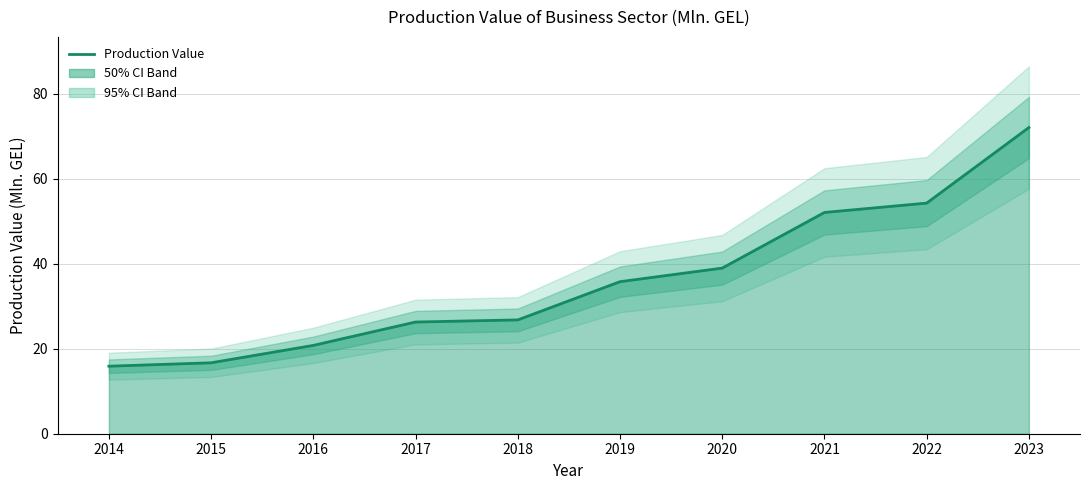

Reading left to right, list all the values displayed in this chart.

2014=15.9	2015=16.7	2016=20.8	2017=26.3	2018=26.8	2019=35.8	2020=39.0	2021=52.1	2022=54.3	2023=72.1